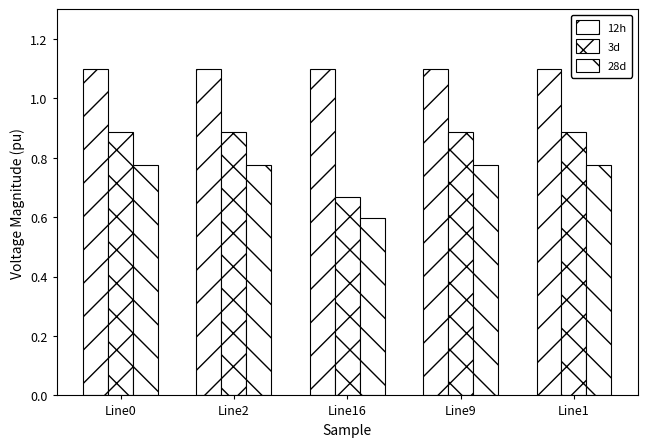

How many bars are there in each group?

3